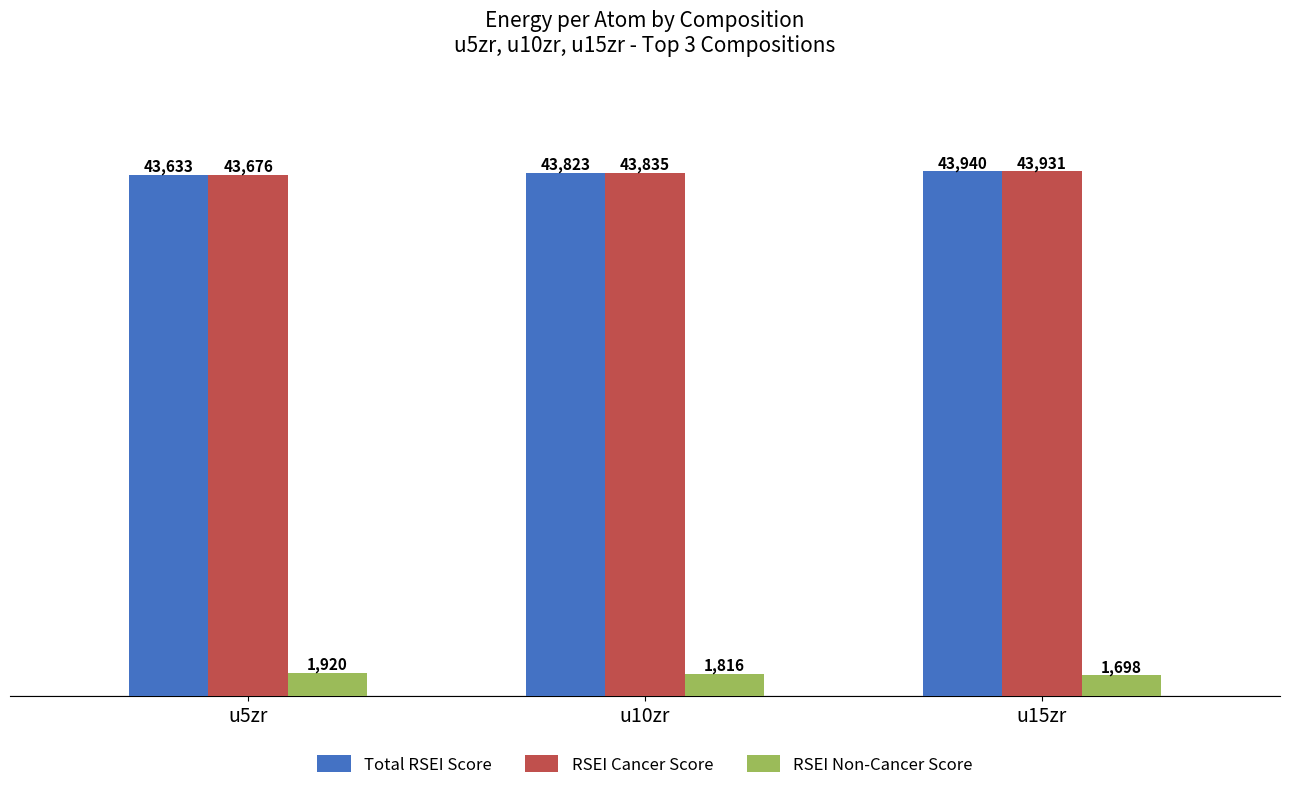

How many bars are there in each group?

3